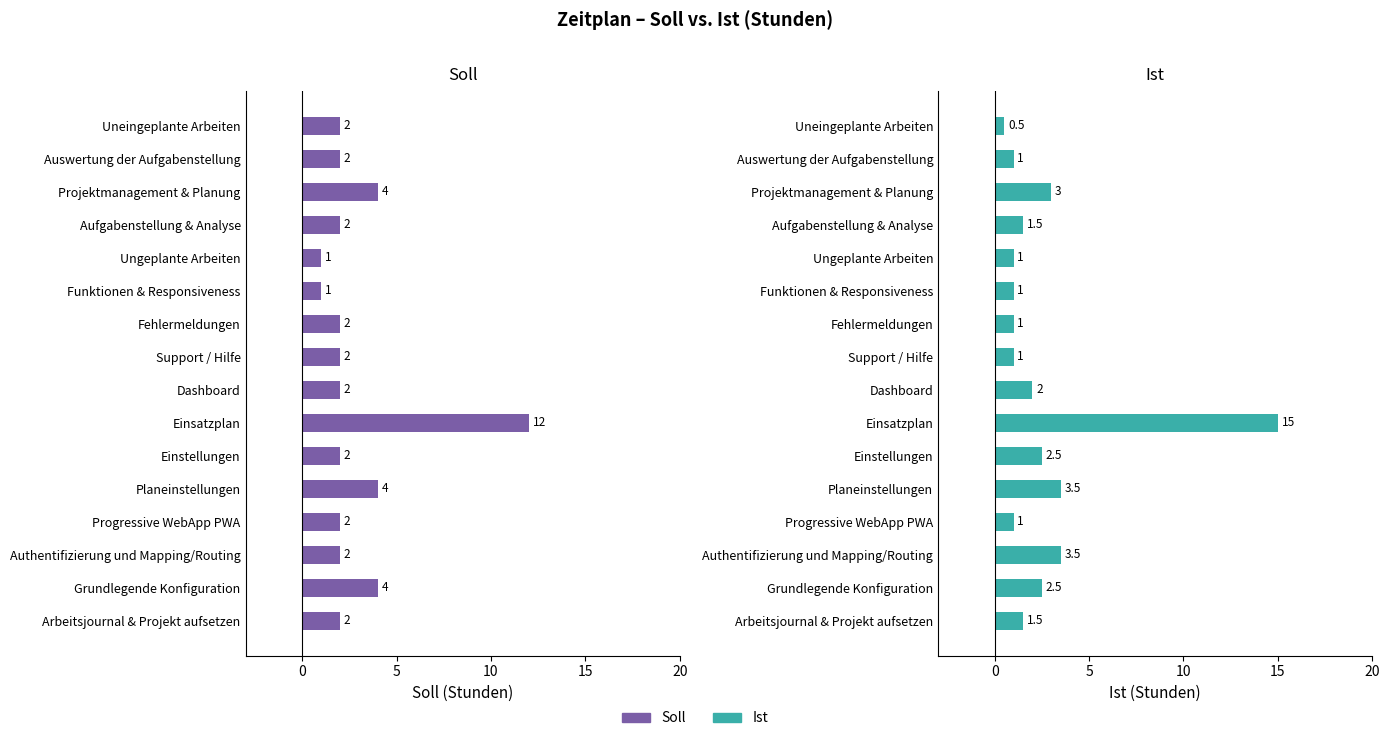

What is the difference between the maximum and minimum values in the Soll series?

11.0